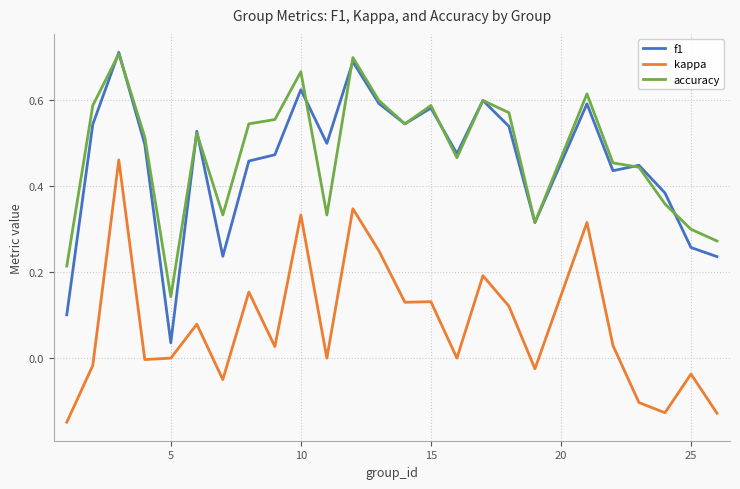

Which series has the largest range (max minus min)?

f1